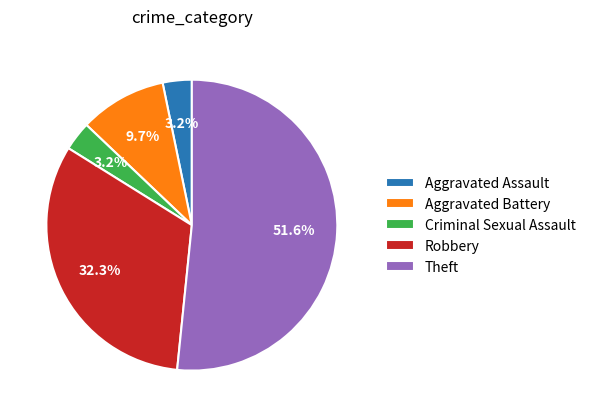

To the nearest percent, what percentage of the pie is Aggravated Battery?

10%